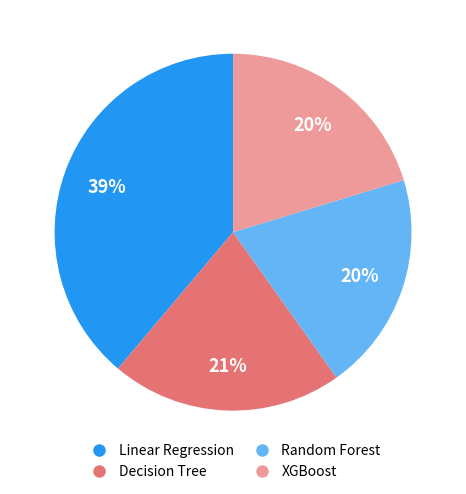

Does any single category account for the majority?

No